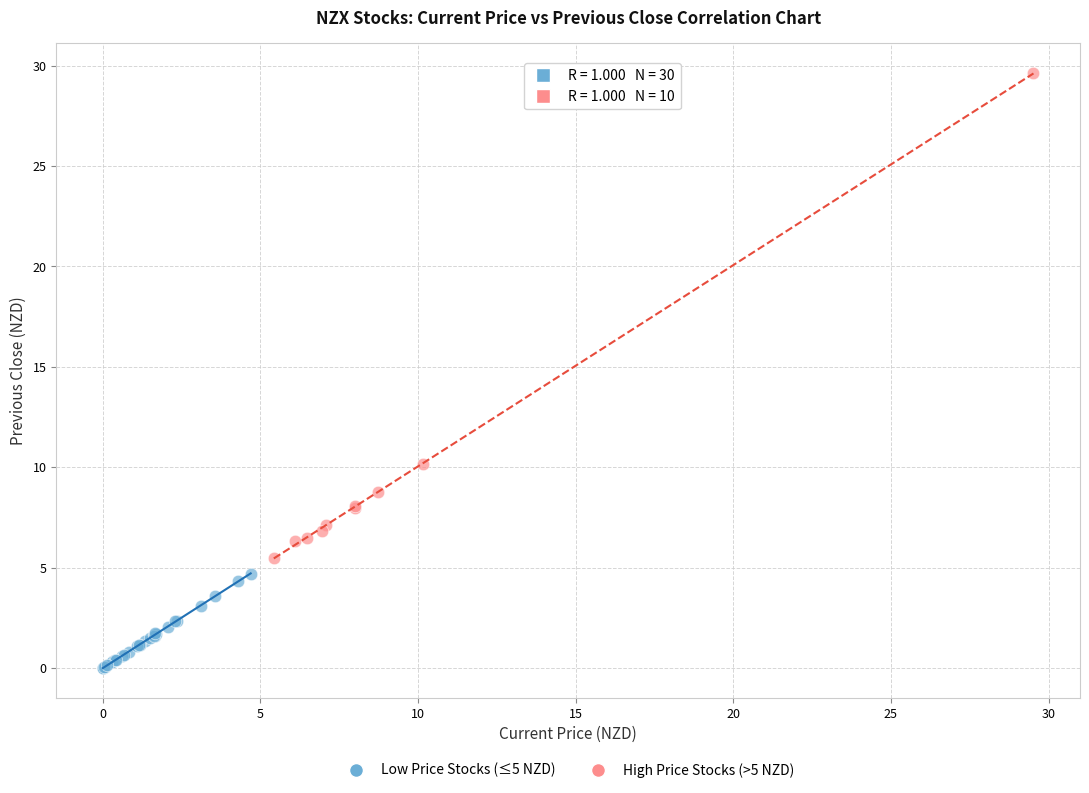

Which series reaches the maximum Y coordinate?

High Price Stocks (>5 NZD)